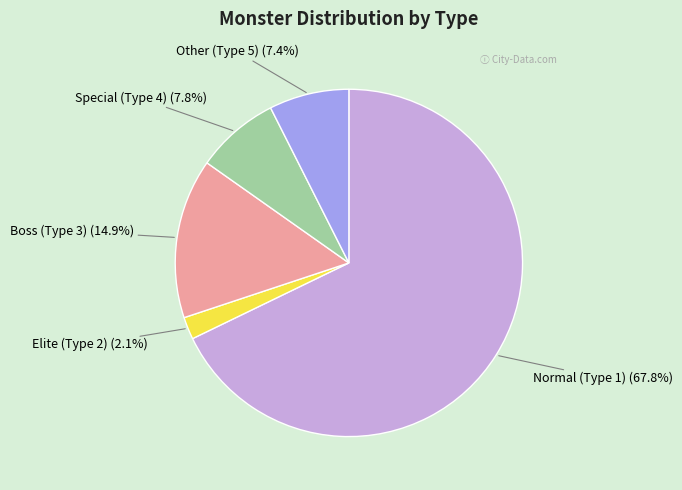

Is there a majority slice in this chart?

Yes